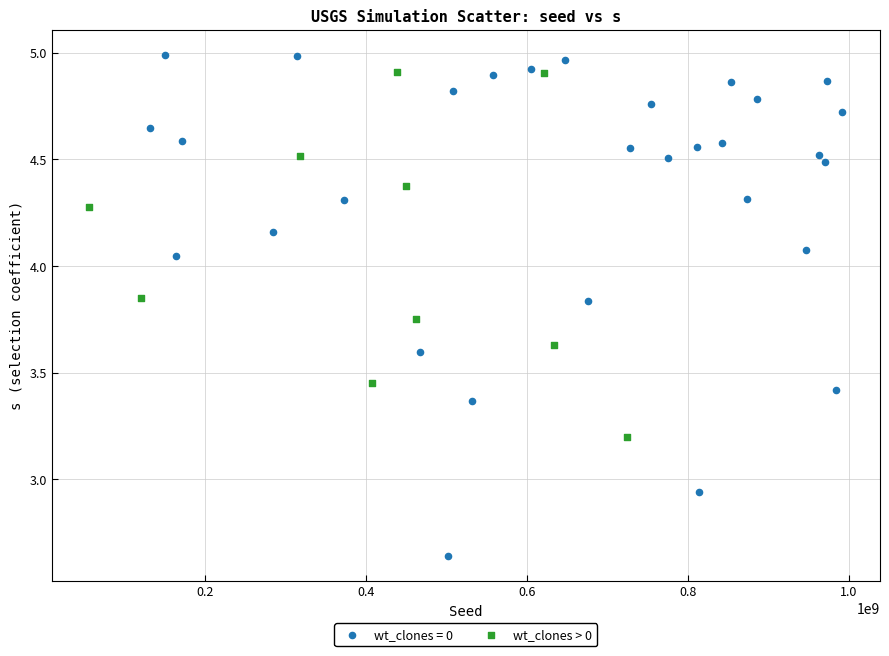

Which series contains the lowest Y value?

wt_clones = 0